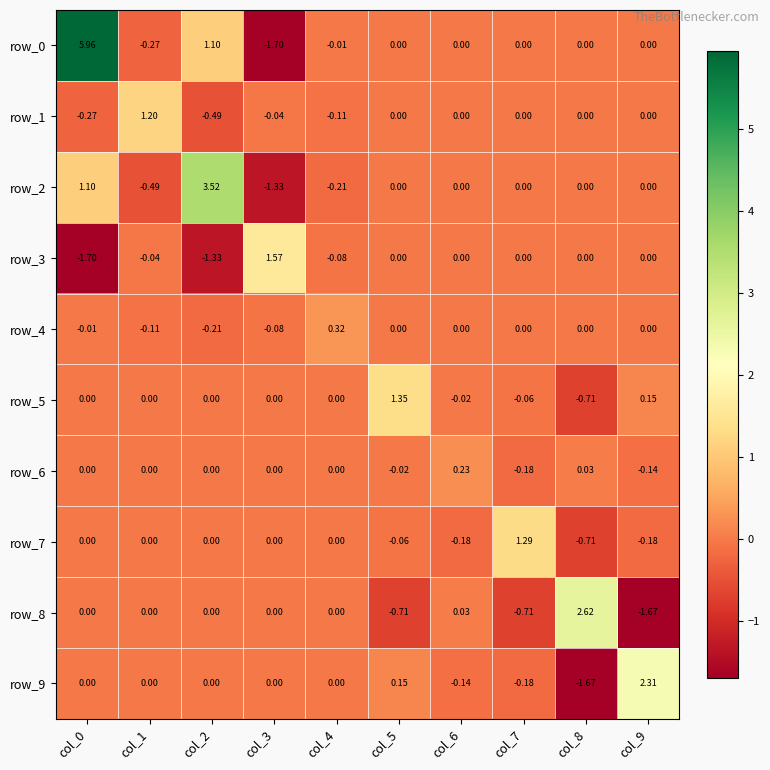

Is the value of row_5 at col_7 greater than the value of row_2 at col_1?

Yes